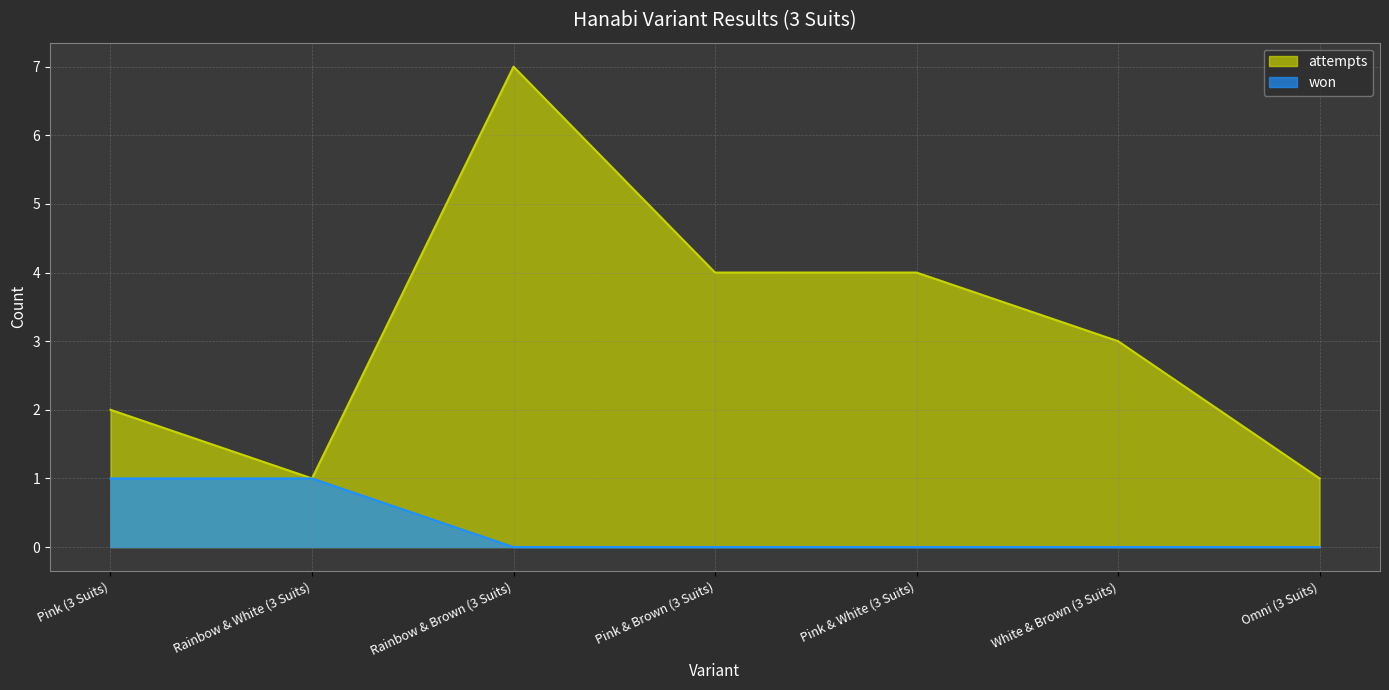

Reading left to right, list all the values displayed in this chart.

attempts: 2	1	7	4	4	3	1
won: 1	1	0	0	0	0	0